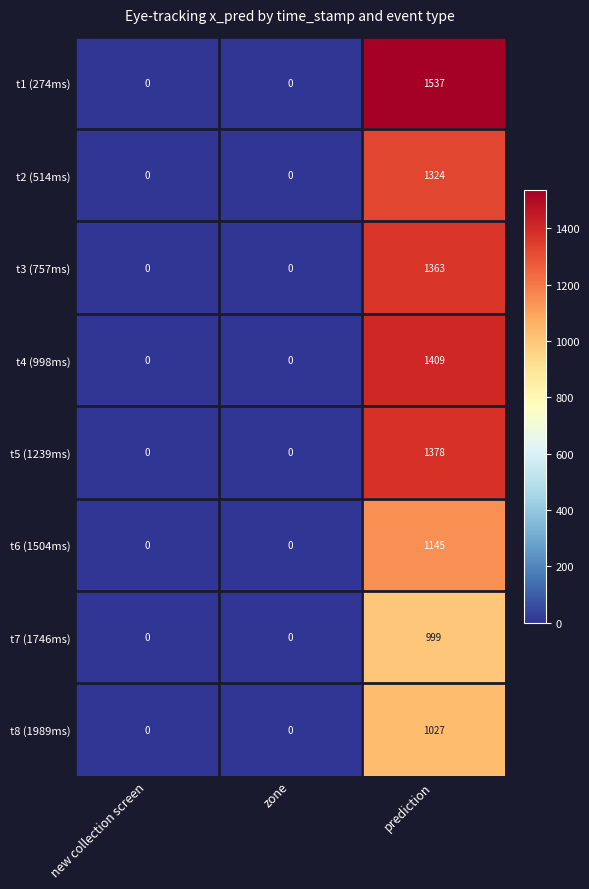

Reading left to right, transcribe all the data shown in this chart.

t1 (274ms): 0	0	1537
t2 (514ms): 0	0	1324
t3 (757ms): 0	0	1363
t4 (998ms): 0	0	1409
t5 (1239ms): 0	0	1378
t6 (1504ms): 0	0	1145
t7 (1746ms): 0	0	999
t8 (1989ms): 0	0	1027